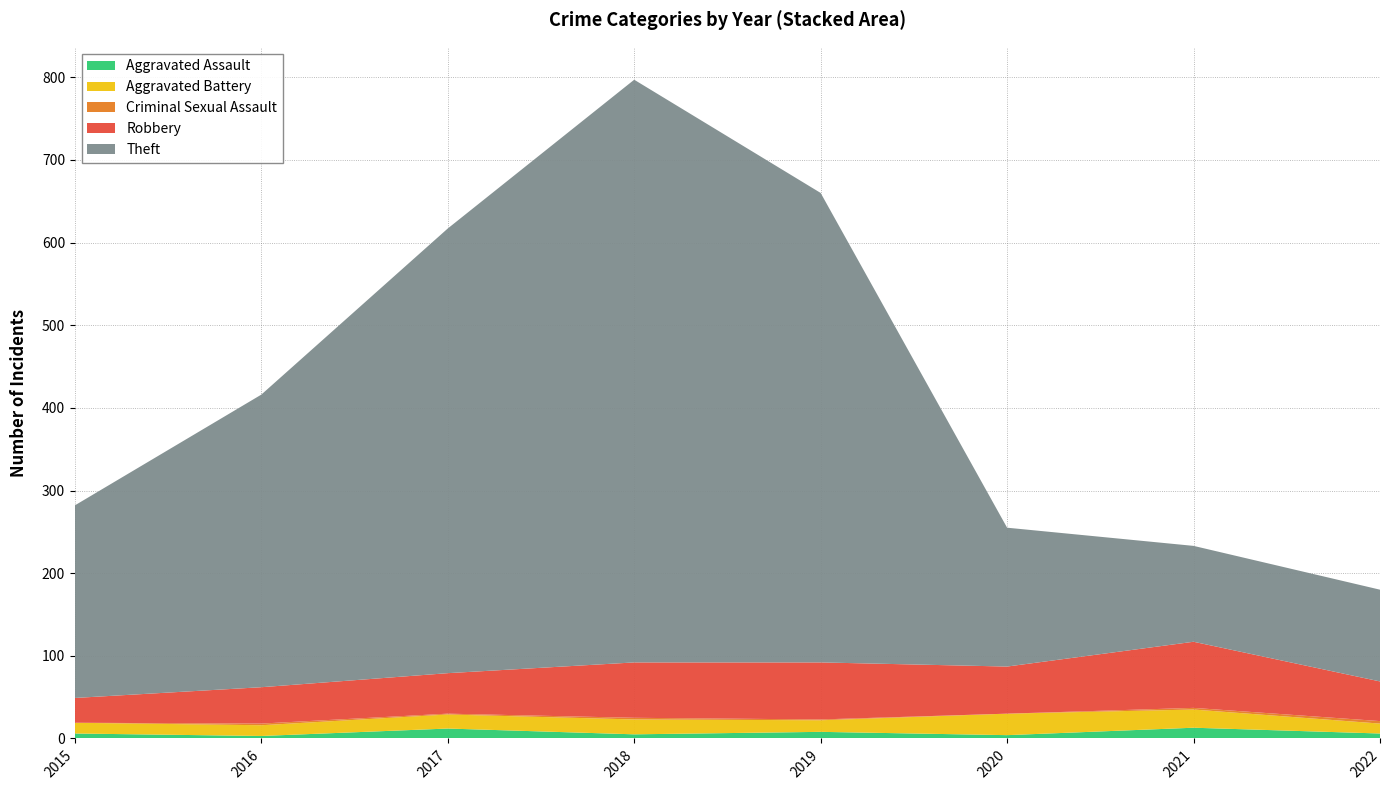

Reading left to right, list all the values displayed in this chart.

Aggravated Assault: 6	3	12	5	8	4	13	6
Aggravated Battery: 13	13	17	18	14	26	22	12
Criminal Sexual Assault: 0	2	1	2	1	0	2	3
Robbery: 30	44	49	67	69	57	80	48
Theft: 233	354	538	705	568	168	116	111